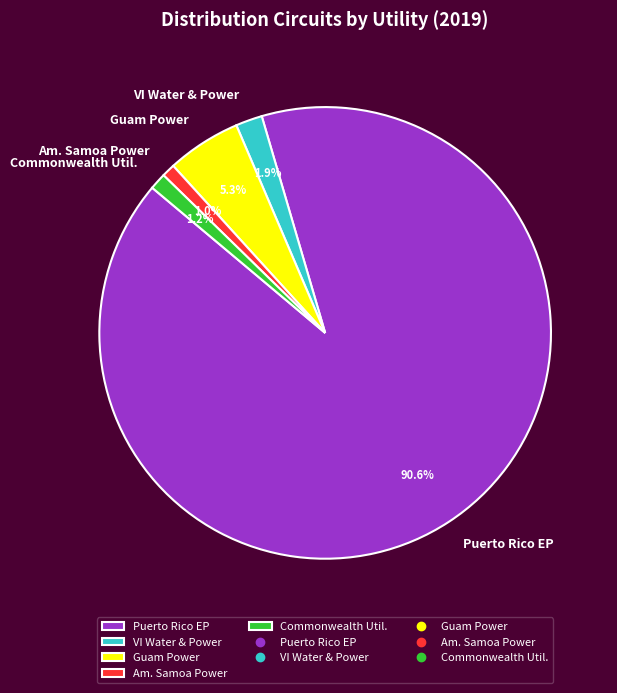

How many segments does this pie chart have?

5